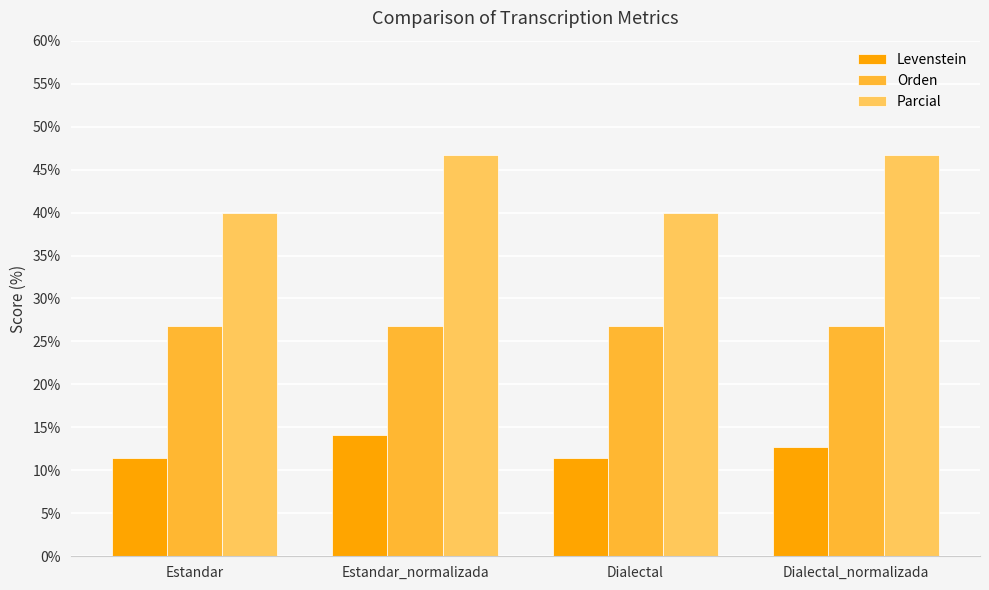

What is the label of the 1st bar from the left?

Estandar